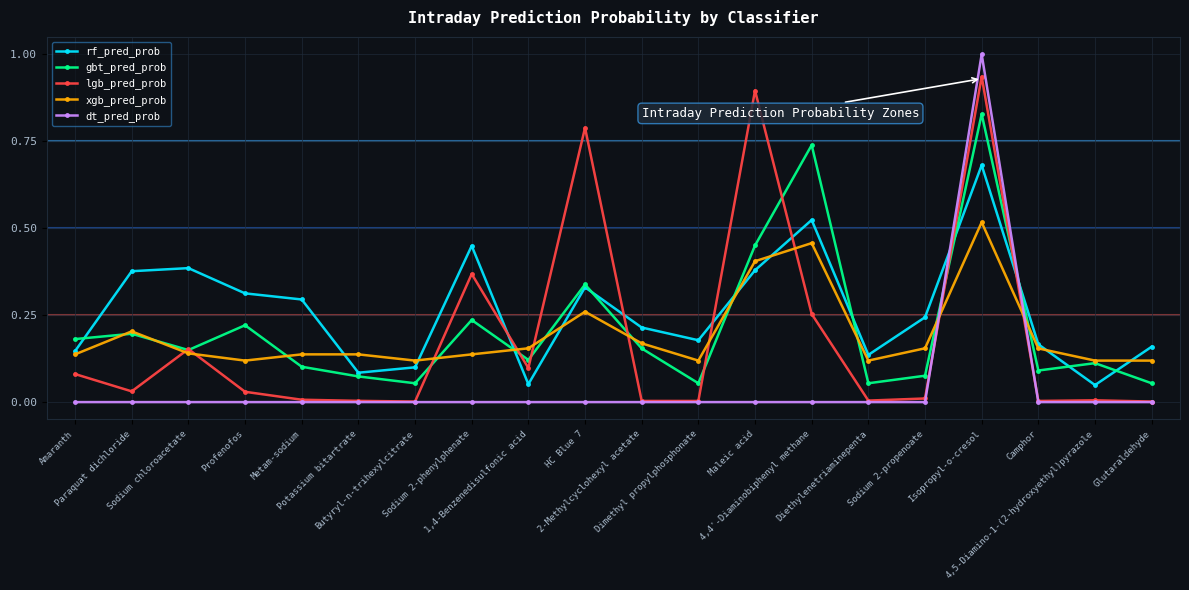

In rf_pred_prob, how many points are higher than both neighbors (excluding endpoints)?

5